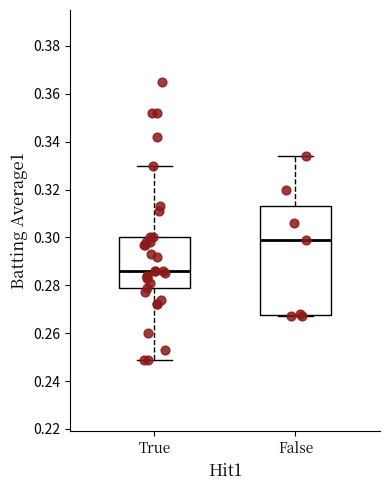

Reading left to right, transcribe this box plot: for each box, give where its median line is, the range the box spans, and where its two whiskers end, as read against the y-axis. The values are not printed on the chart, so give them approximately, as read against the axis.

True: median 0.286, box 0.280 to 0.300, whiskers 0.250 to 0.330
False: median 0.300, box 0.268 to 0.314, whiskers 0.268 to 0.334